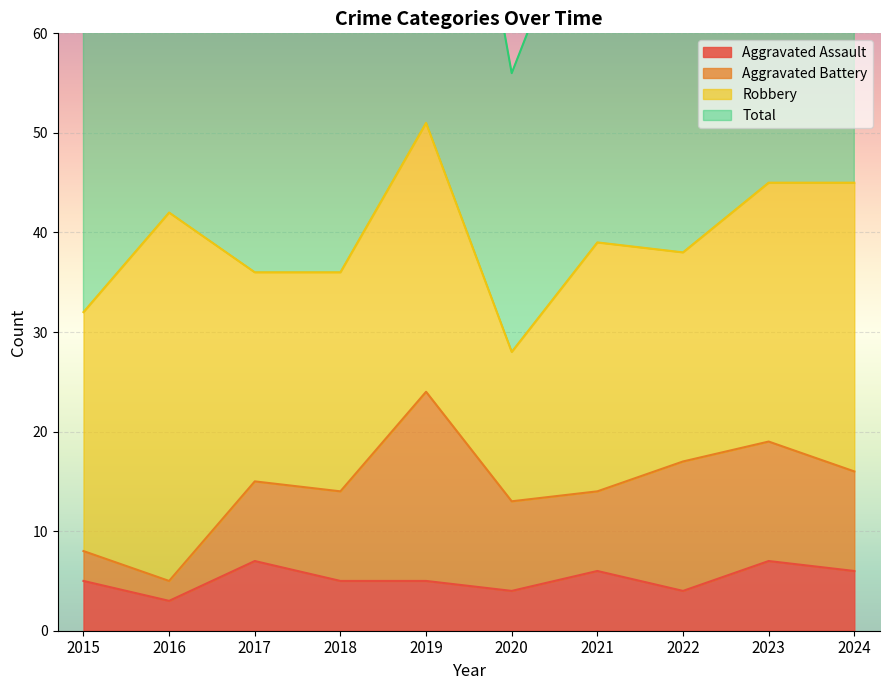

What is the highest value of the Aggravated Assault series?

7